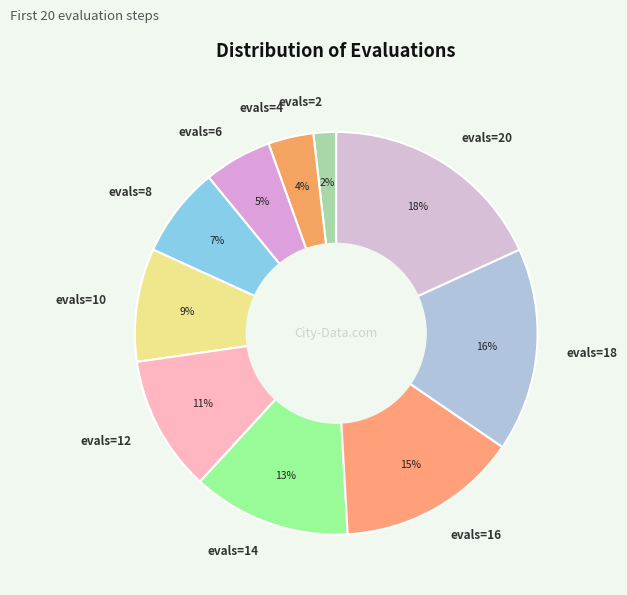

Does any single category account for the majority?

No